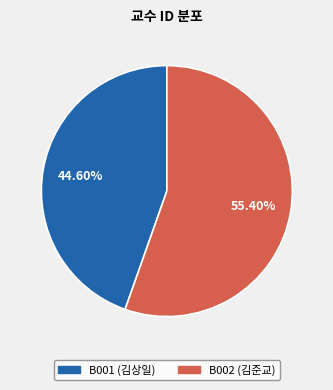

Rank the categories by value from lowest to highest.

B001 (김상일), B002 (김준교)